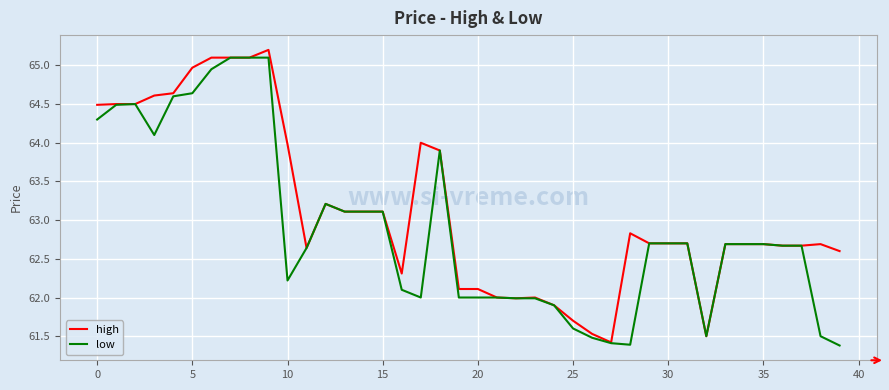

Which series has the largest total across all categories?

high